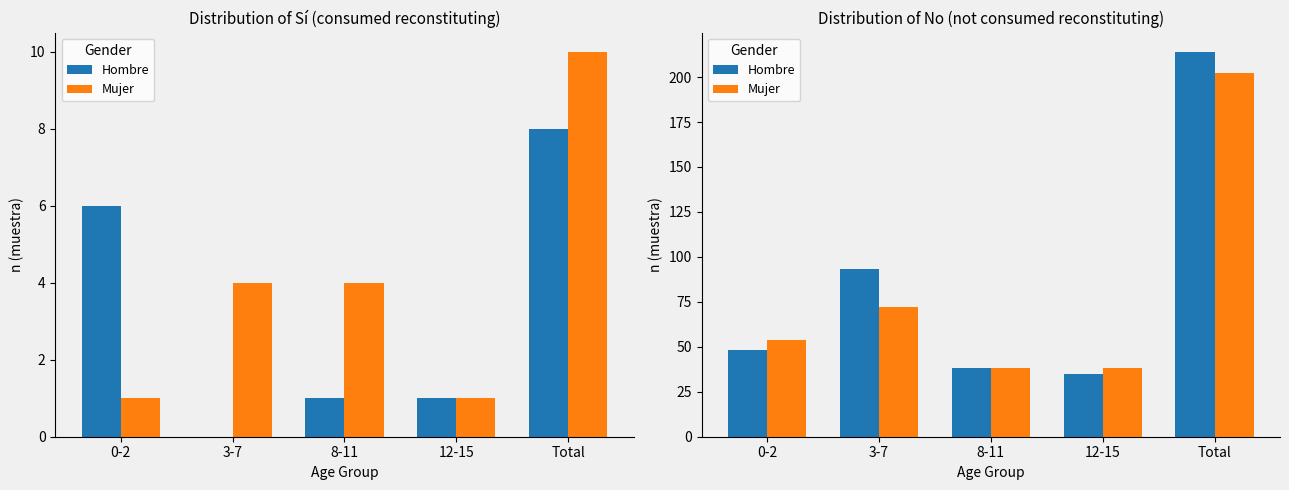

What is the difference between the Hombre values at 3-7 and 8-11?

55